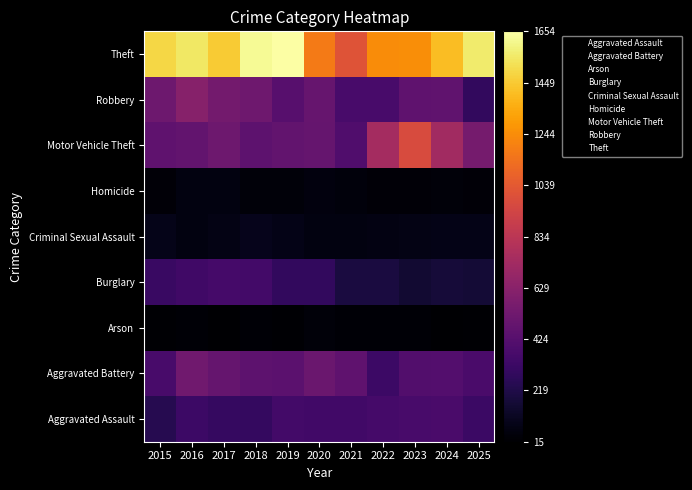

True or false: Homicide has a value of 8 at 2024.

False